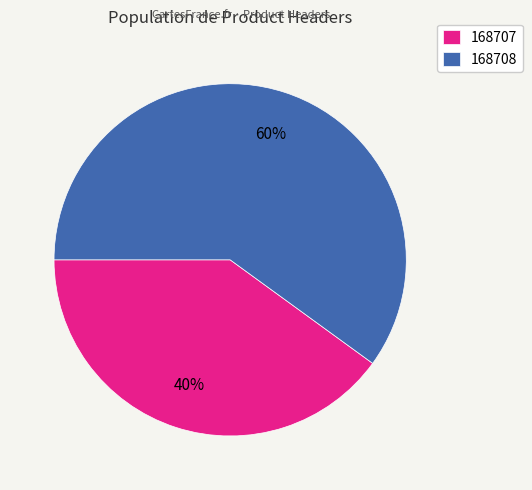

To the nearest percent, what is the average slice percentage?

50%